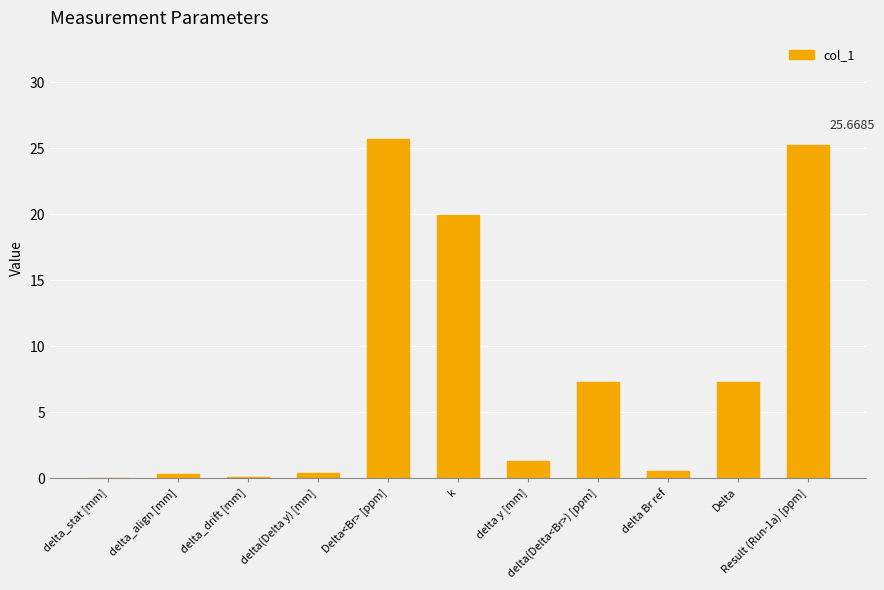

Reading left to right, extract all data points from this chart.

0.0	0.3	0.1	0.4	25.7	19.9	1.3	7.3	0.6	7.3	25.2